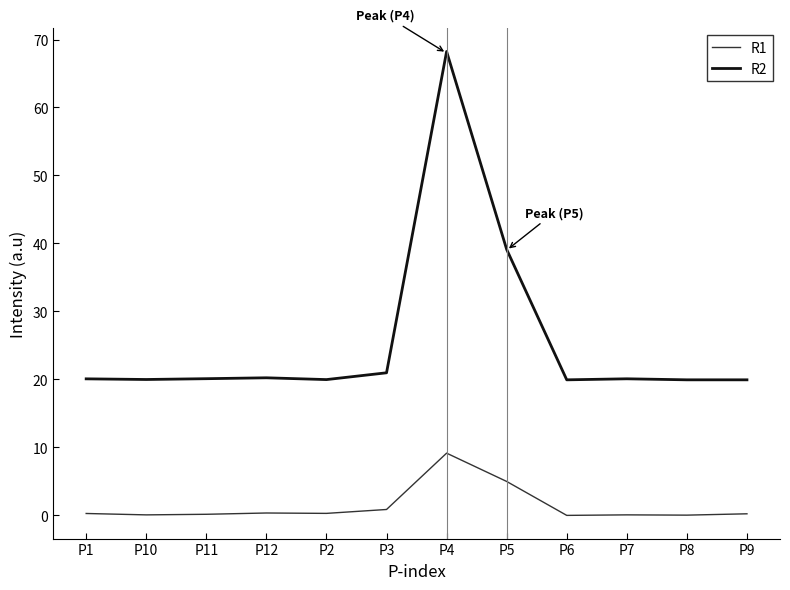

What is the label of the 1st point from the right?

P9